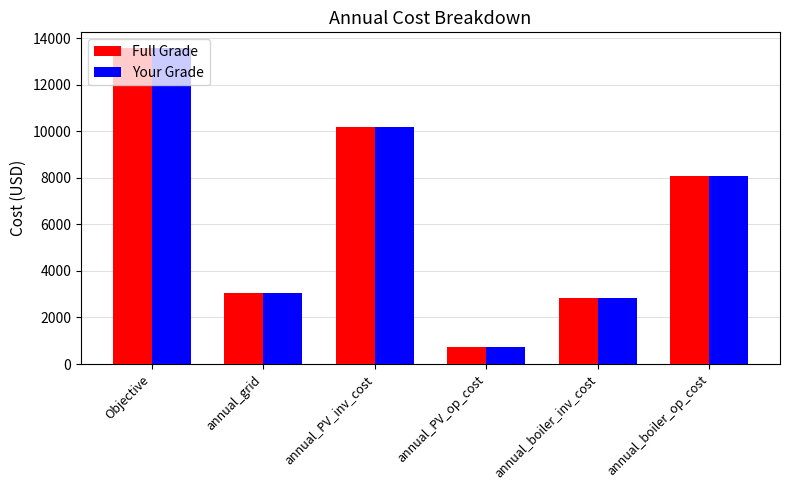

At which category is the sum across all series the highest?

Objective